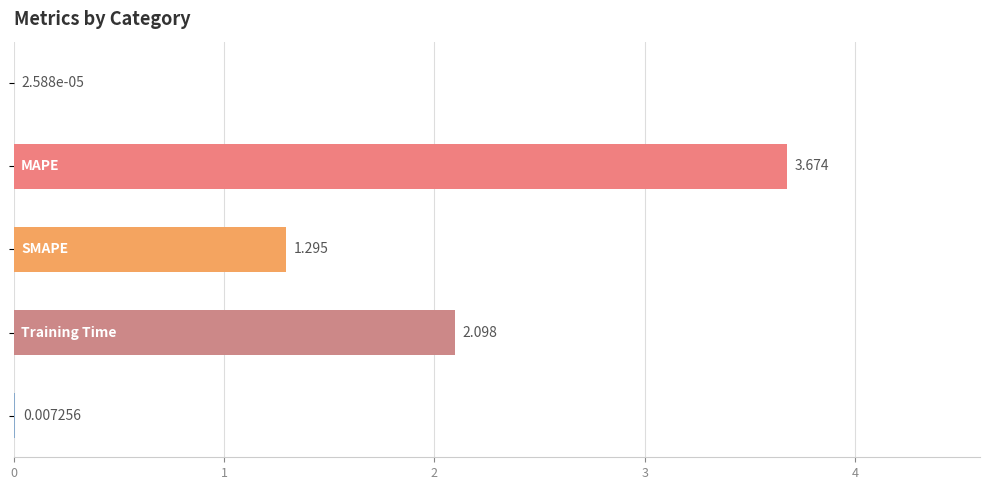

How many values exceed 1?

3